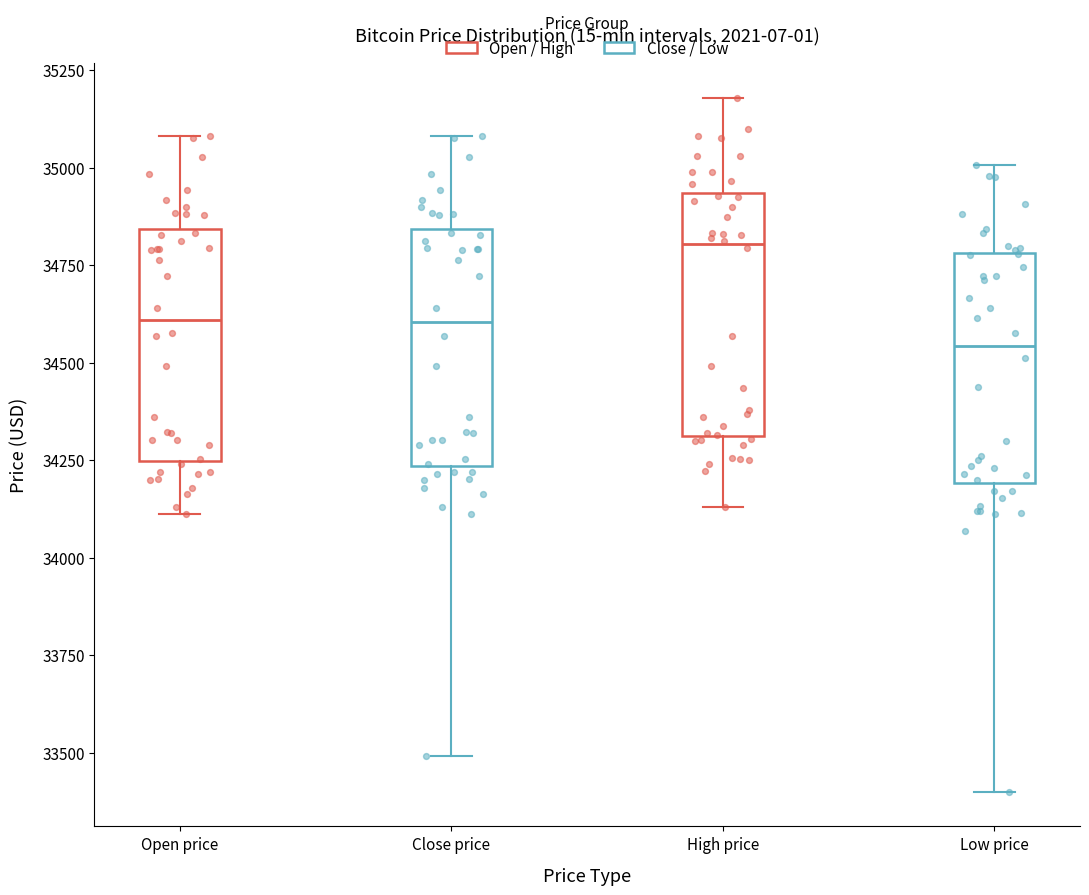

Which box has the highest median line?

High price